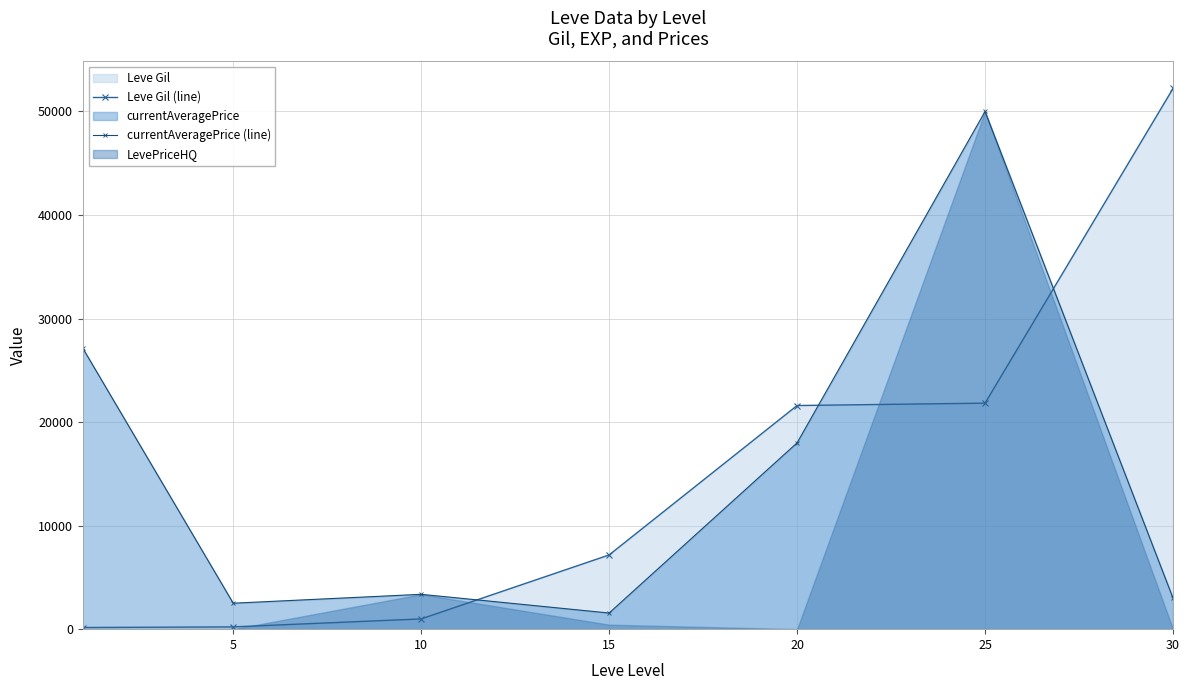

How many intersections are there between Leve Gil (line) and currentAveragePrice (line)?

3